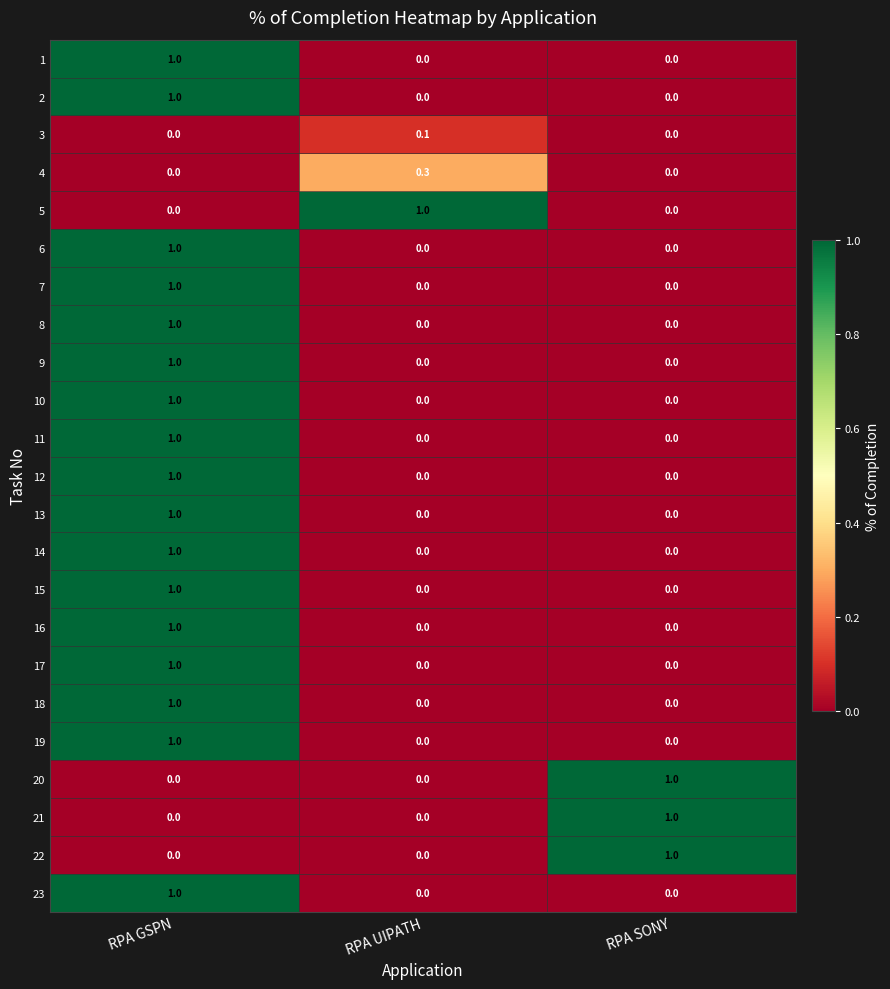

The 2 series shows 0.0 at RPA SONY. True or false?

True